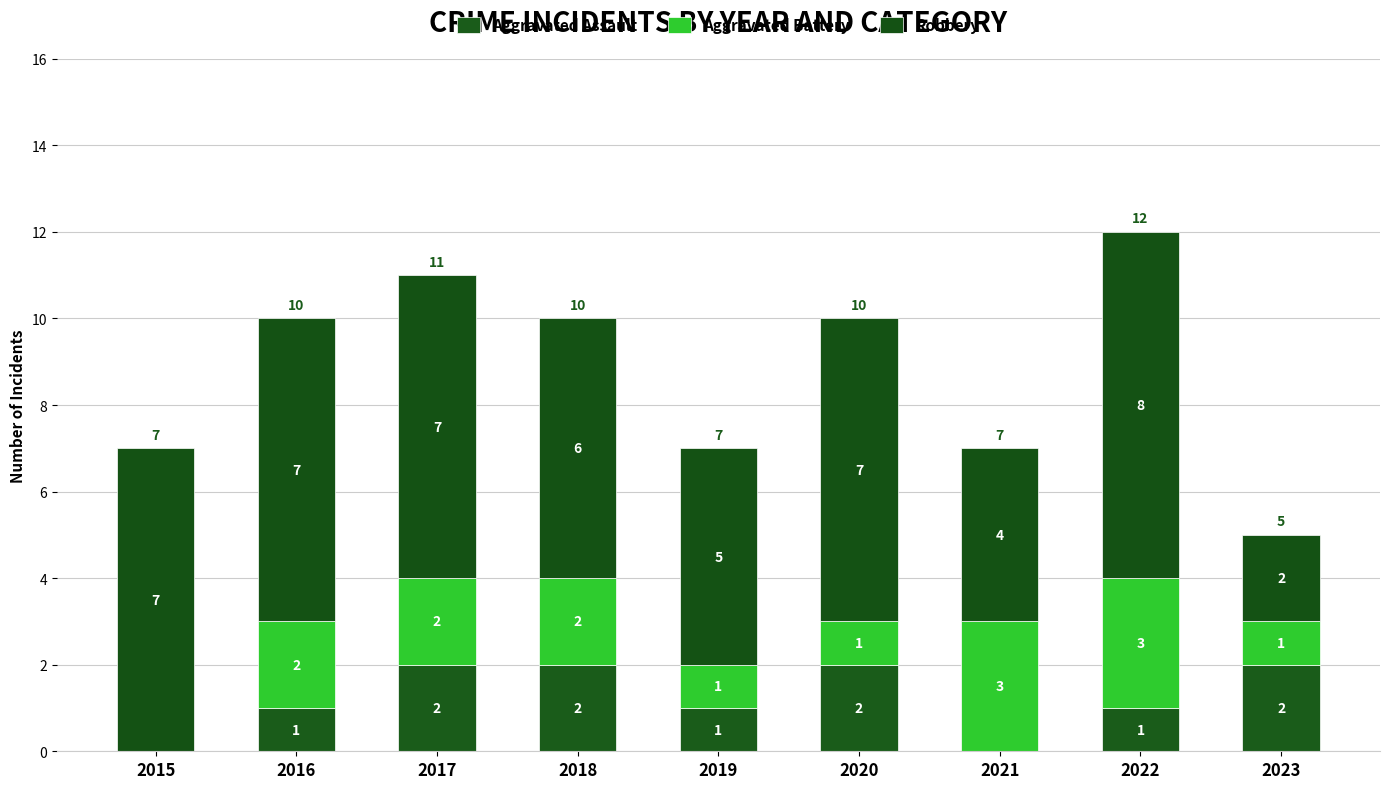

Rank the series by their maximum value, from highest to lowest.

Robbery, Aggravated Battery, Aggravated Assault